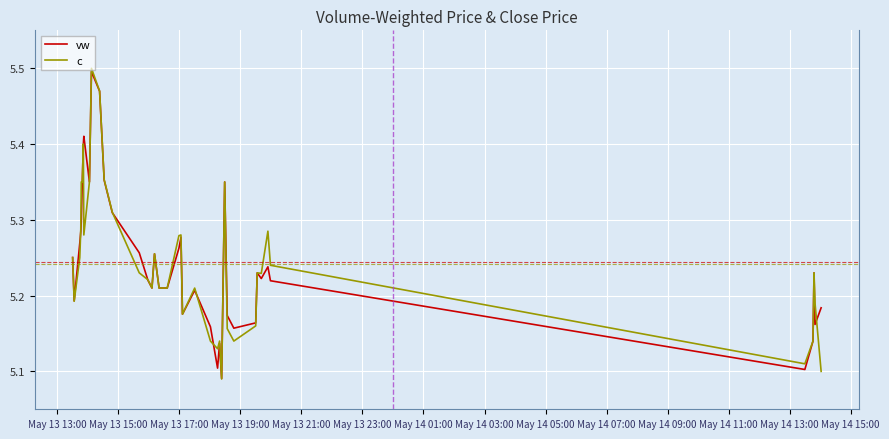

Does the chart have visible grid lines?

Yes